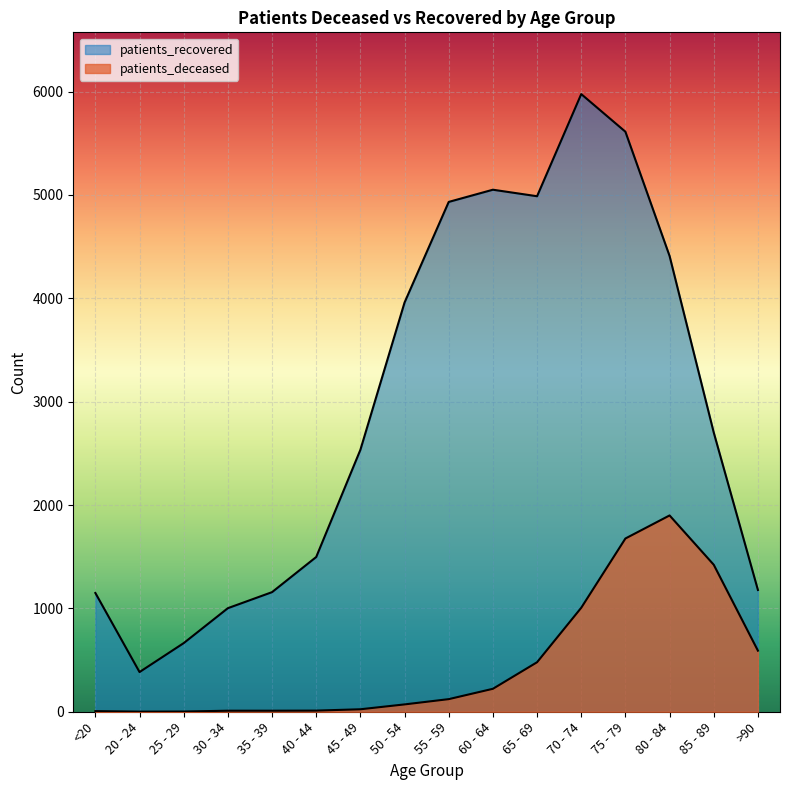

Does the chart display data point markers on the line(s)?

No